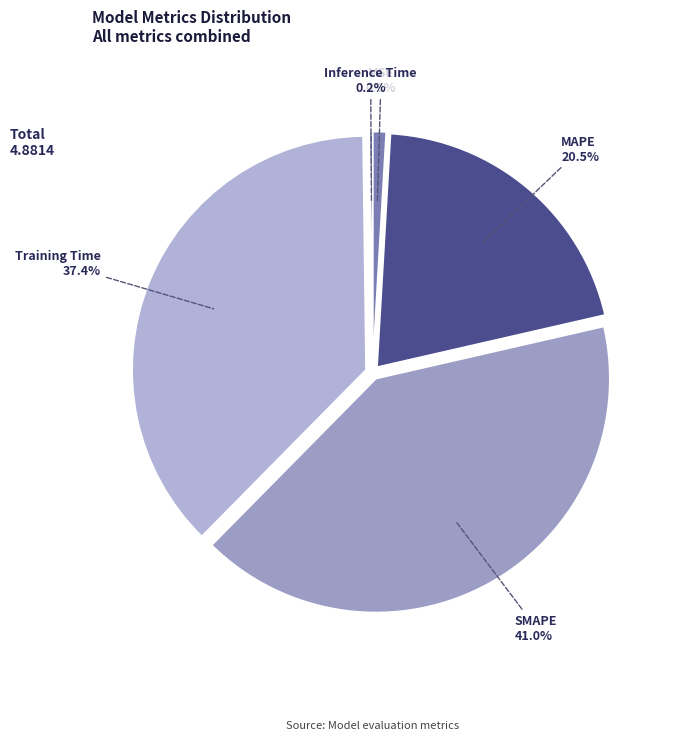

What is the total percentage of Training Time and SMAPE?

78.4%